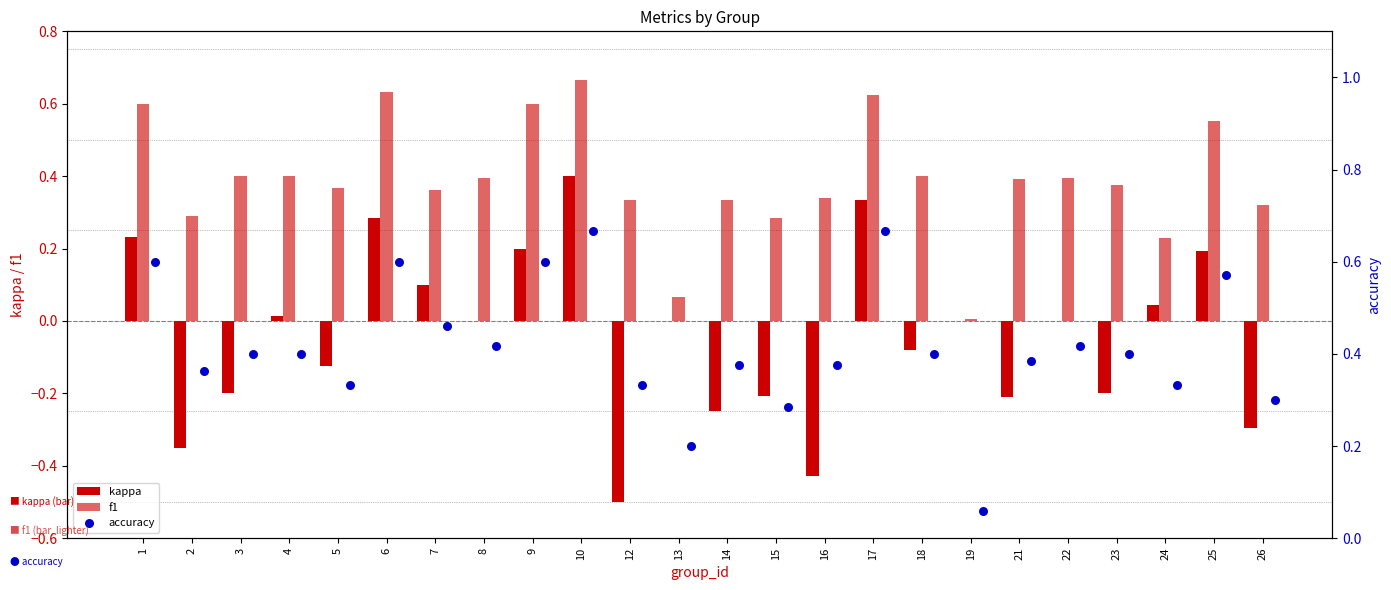

What are all the series names shown in the legend?

kappa, f1, accuracy